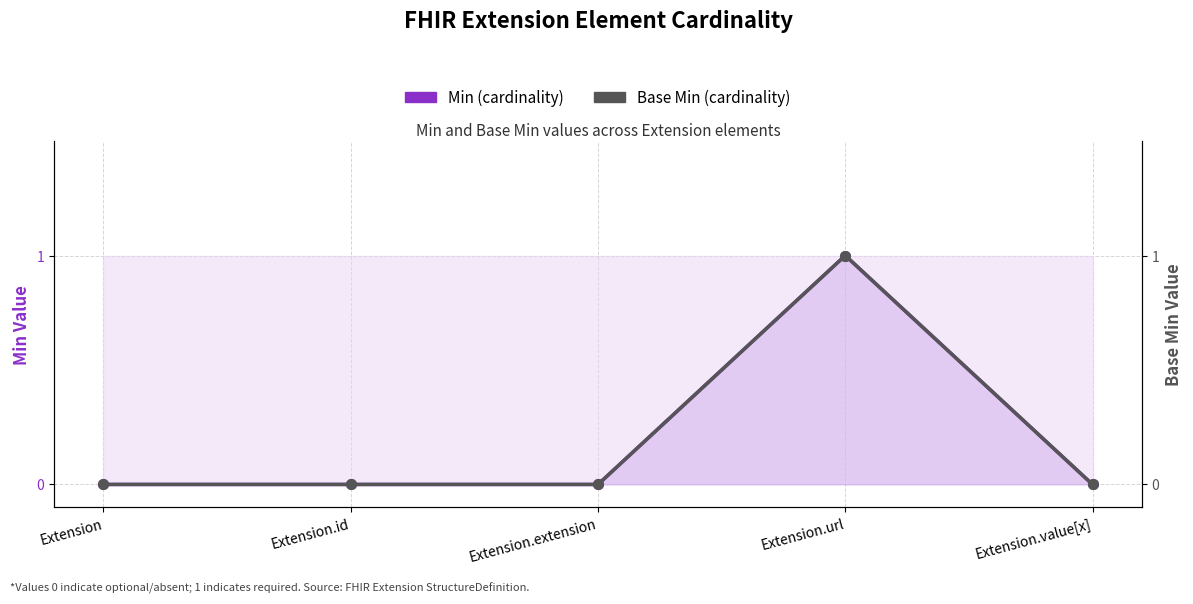

Is it true that Min (cardinality) equals 0 at Extension.value[x]?

True